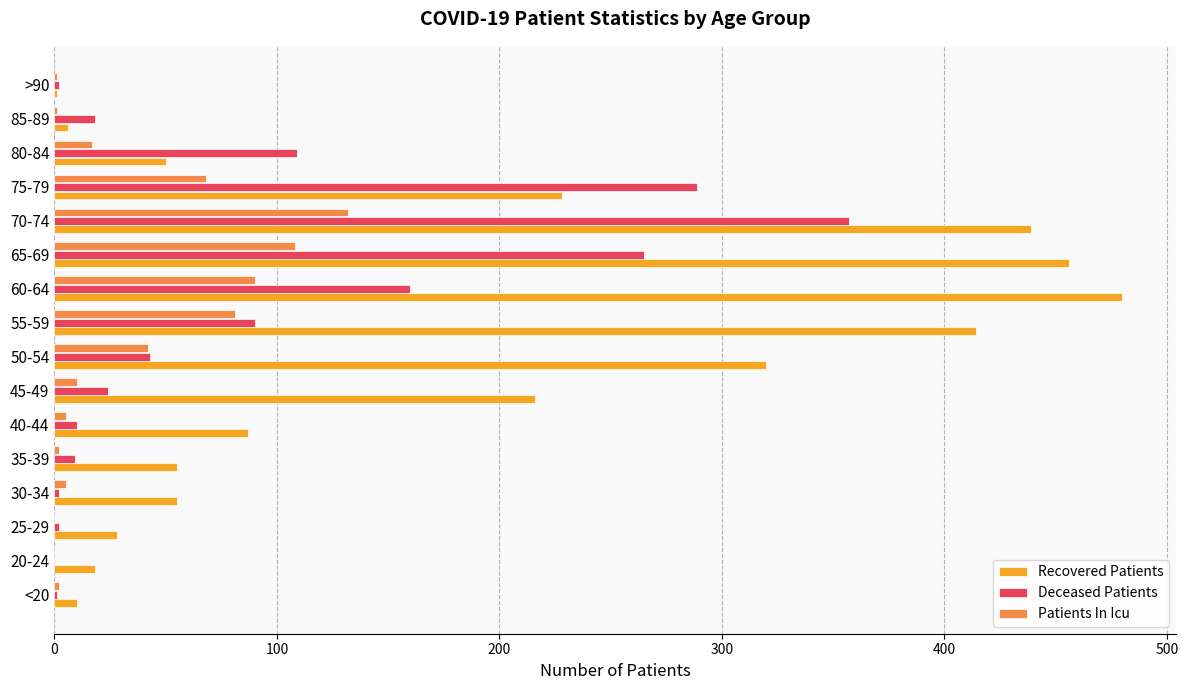

What are all the series names shown in the legend?

Recovered Patients, Deceased Patients, Patients In Icu